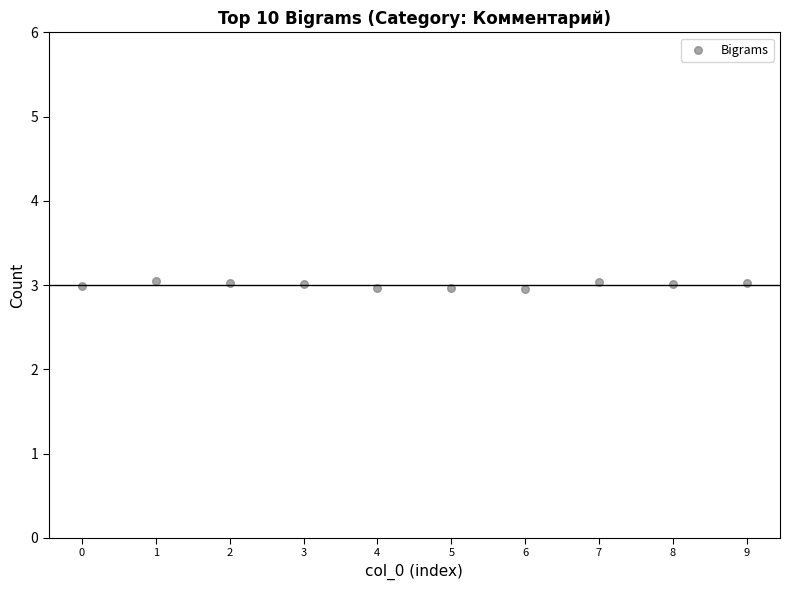

What is the average Y value?

3.0